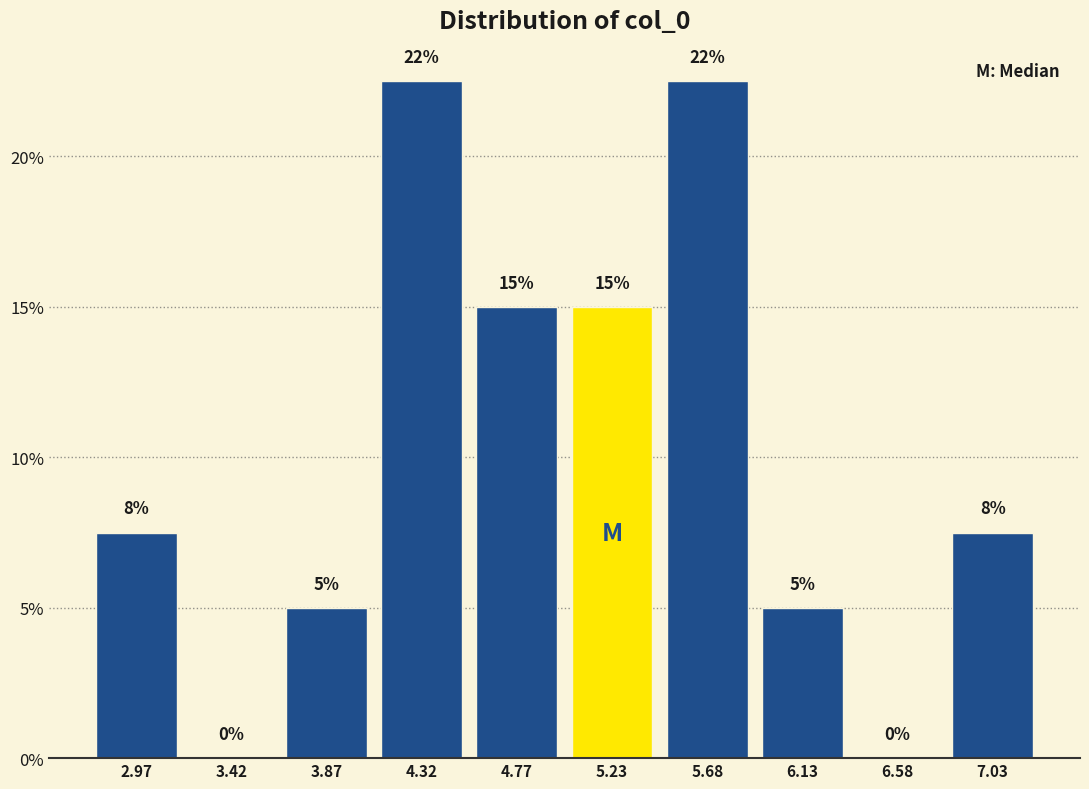

The value at 6.13 is 7.3. True or false?

False